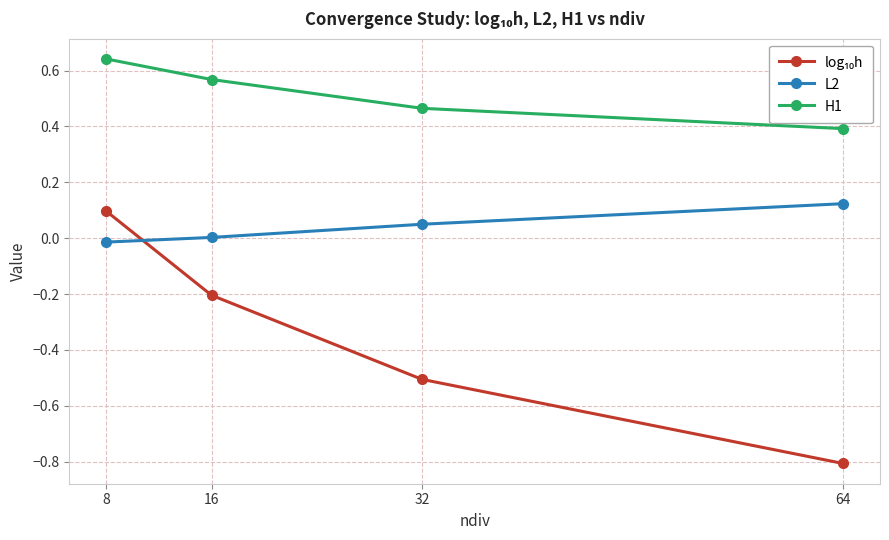

What is the spread (max minus min) of values at 64?

1.2